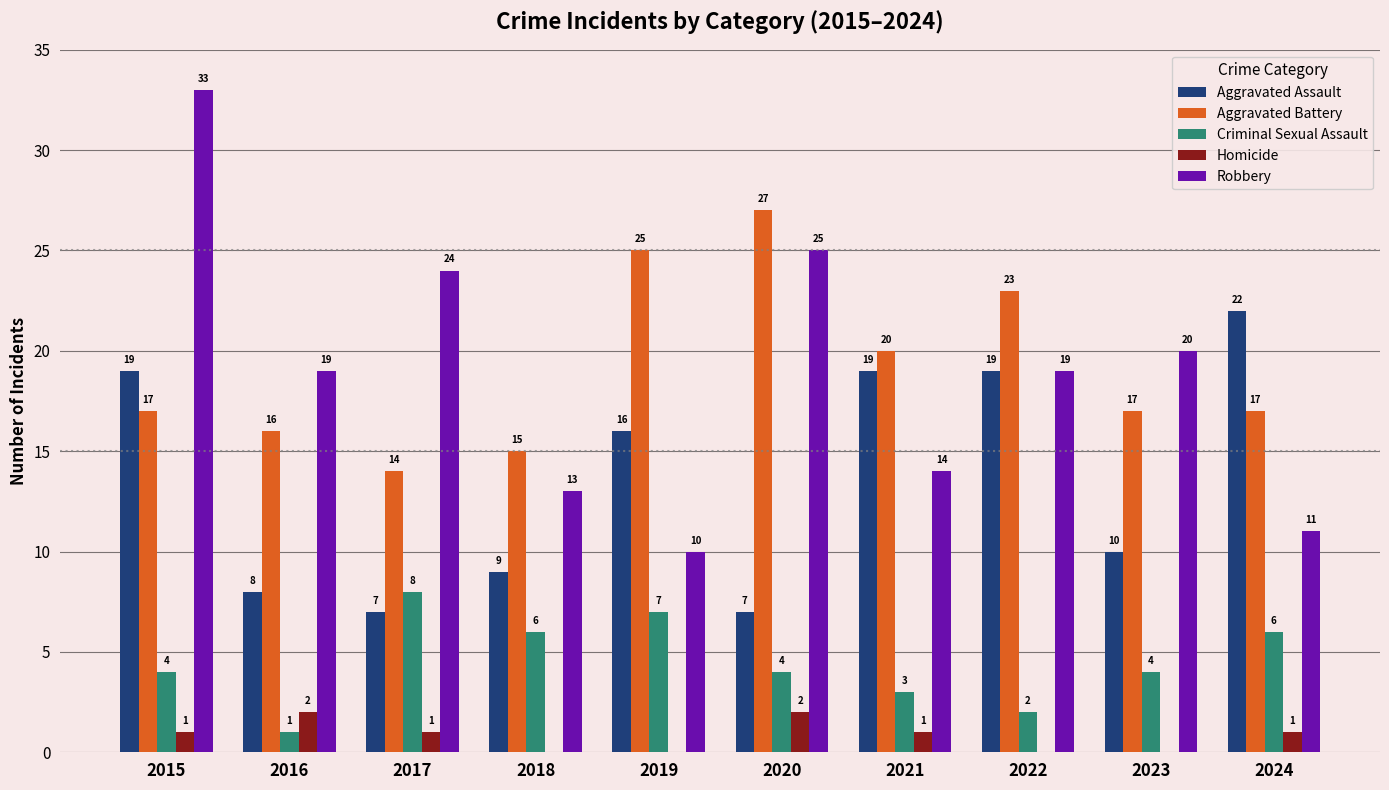

What is the sum of all Criminal Sexual Assault values?

45